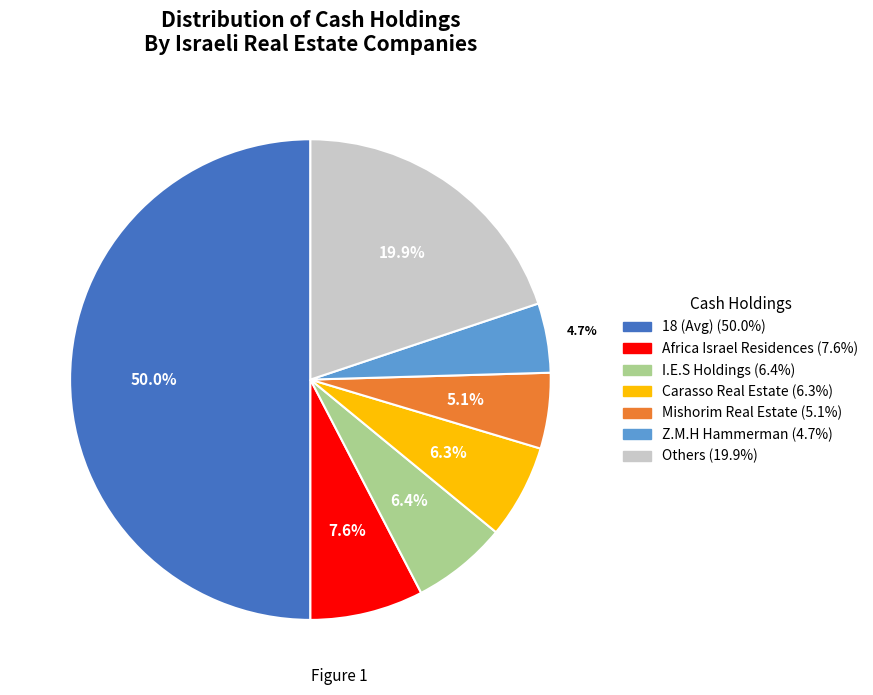

Count the number of slices in the pie.

7